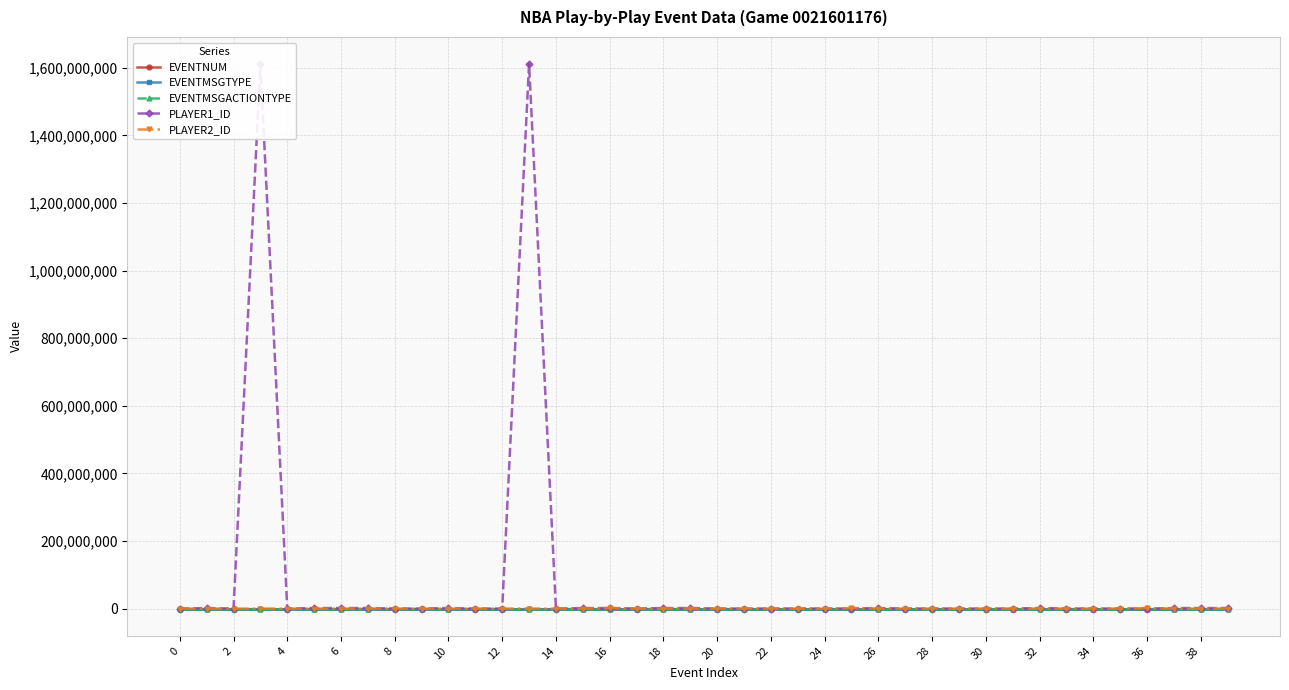

Read the EVENTMSGTYPE value at 26, to the nearest 5.

5